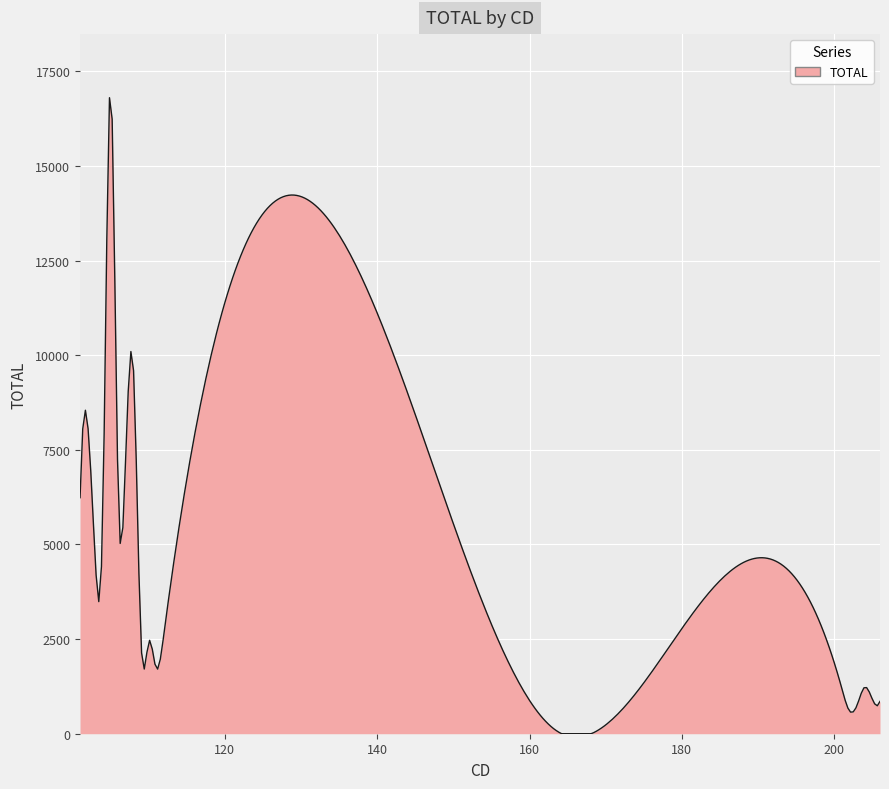

What is the greatest value displayed?

16805.3